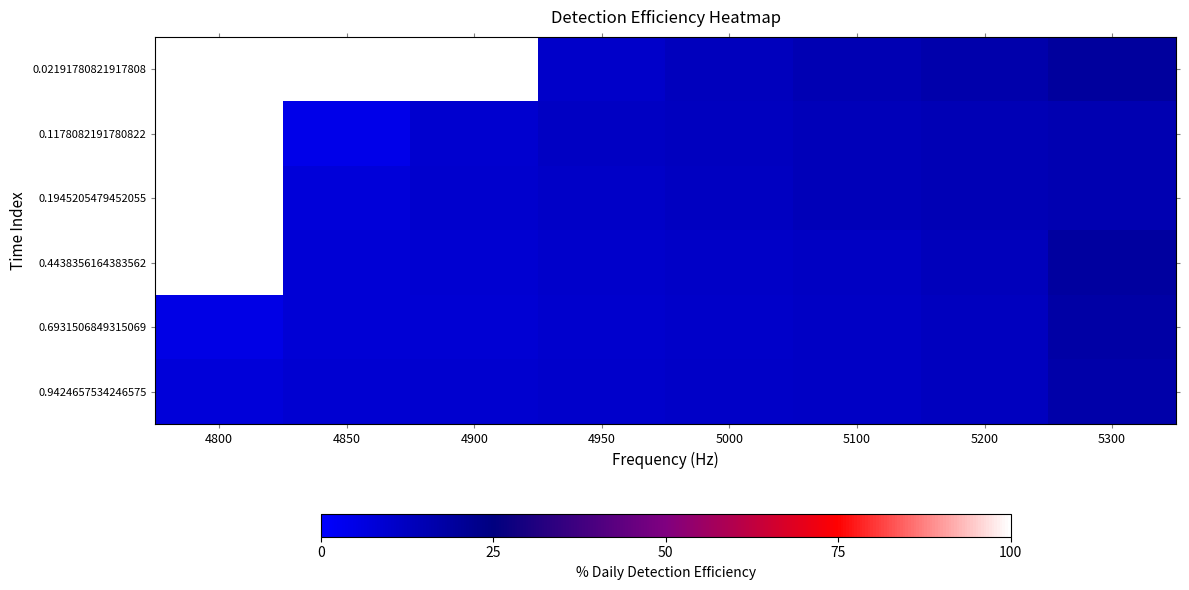

Reading right to left, extract all data points from this chart.

0.02191780821917808: 5300=19.3	5200=16.8	5100=15.0	5000=13.3	4950=10.7	4900=100.0	4850=100.0	4800=100.0
0.1178082191780822: 5300=15.5	5200=14.8	5100=13.7	5000=12.6	4950=12.1	4900=9.6	4850=4.4	4800=100.0
0.1945205479452055: 5300=15.5	5200=14.8	5100=13.7	5000=12.2	4950=11.2	4900=10.0	4850=7.7	4800=100.0
0.4438356164383562: 5300=19.1	5200=13.5	5100=12.0	5000=11.2	4950=10.3	4900=9.3	4850=8.5	4800=100.0
0.6931506849315069: 5300=17.6	5200=12.8	5100=11.5	5000=10.8	4950=9.9	4900=9.0	4850=8.4	4800=5.3
0.9424657534246575: 5300=16.9	5200=12.7	5100=11.5	5000=11.0	4950=10.3	4900=9.7	4850=9.3	4800=7.5